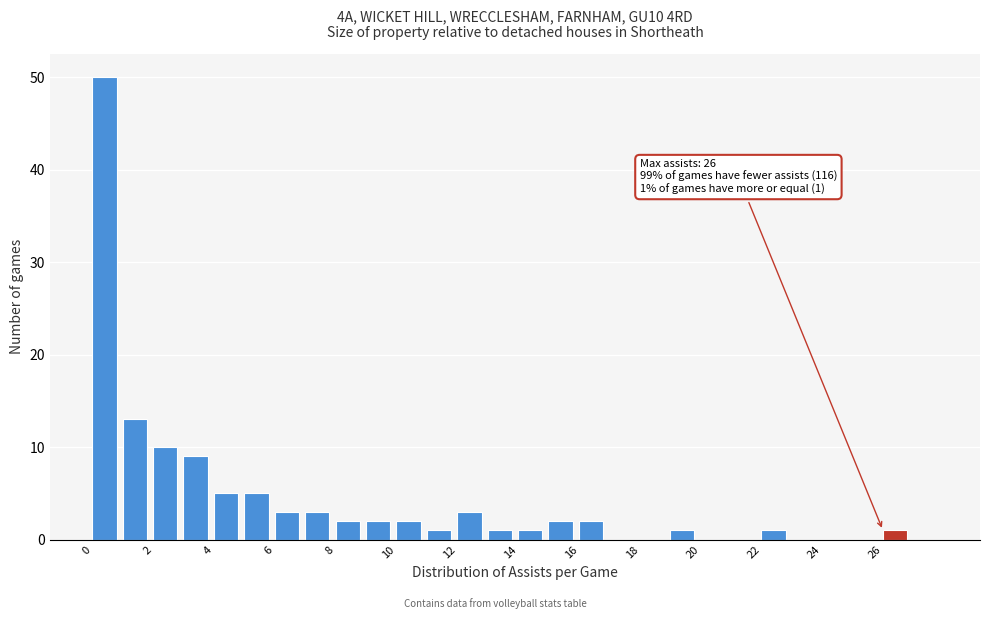

Over which range of the x-axis is the bar tallest?

0 to 1